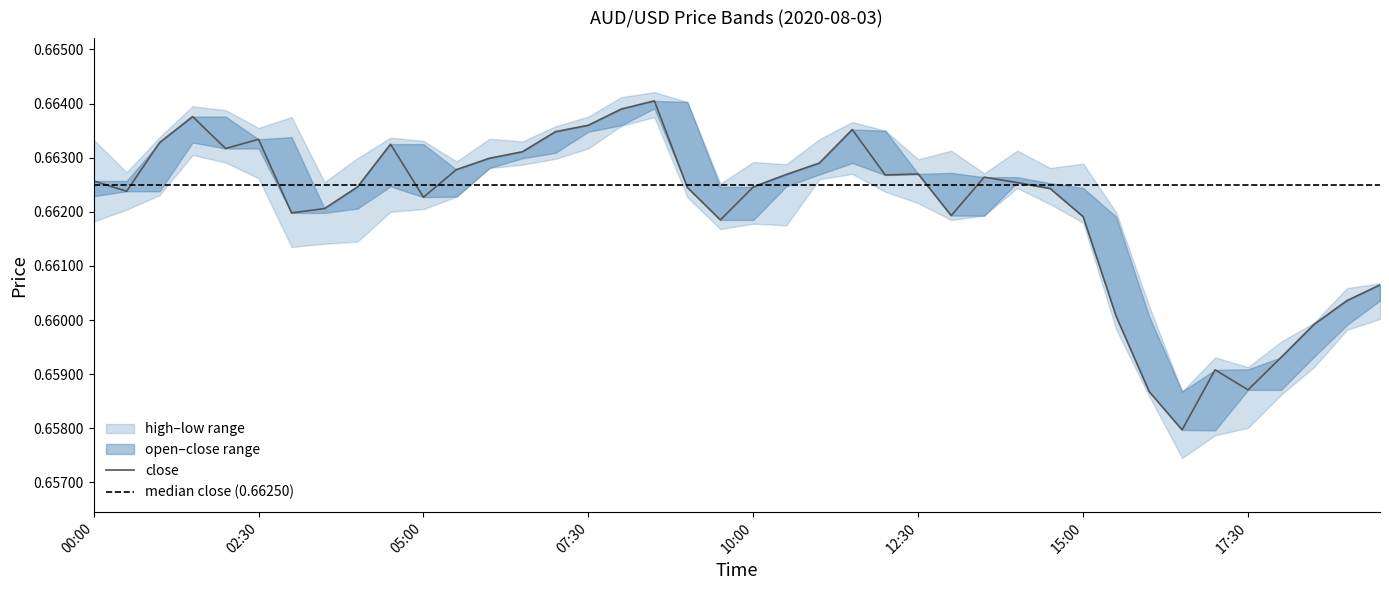

At which category does low reach its first local valley?

03:00